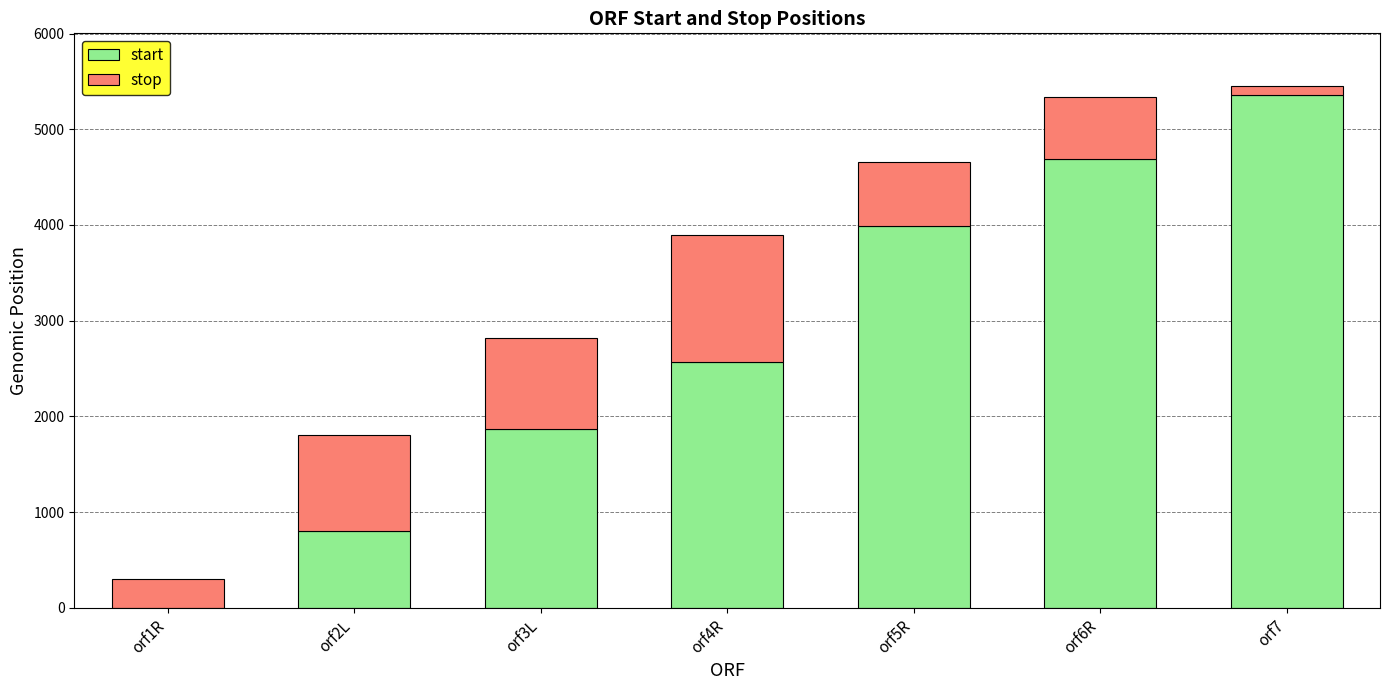

At which label does start reach its peak?

orf7